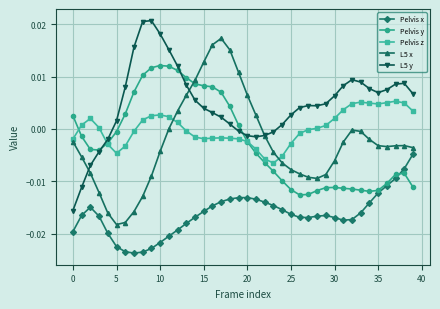

How many values in Pelvis y are above zero?

15